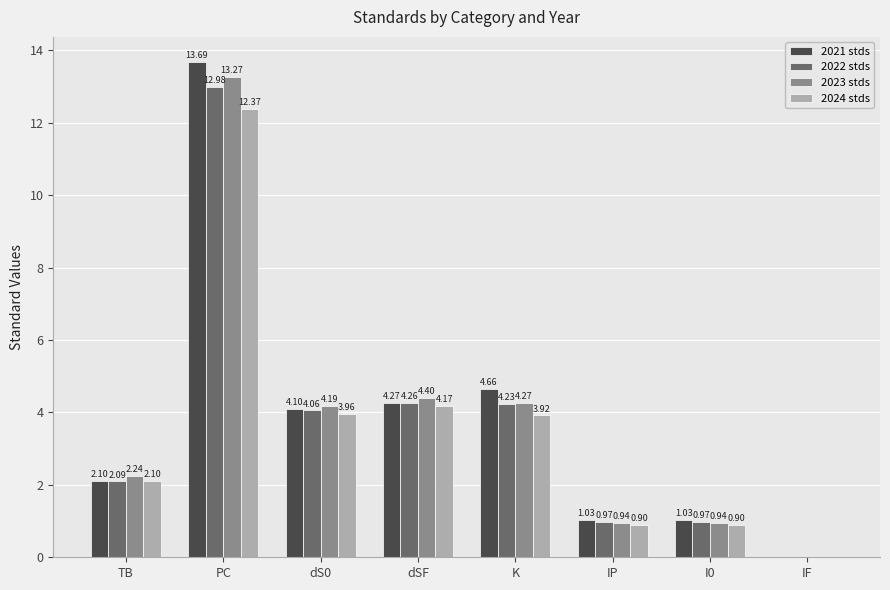

What is the sum of all 2022 stds values?

29.6